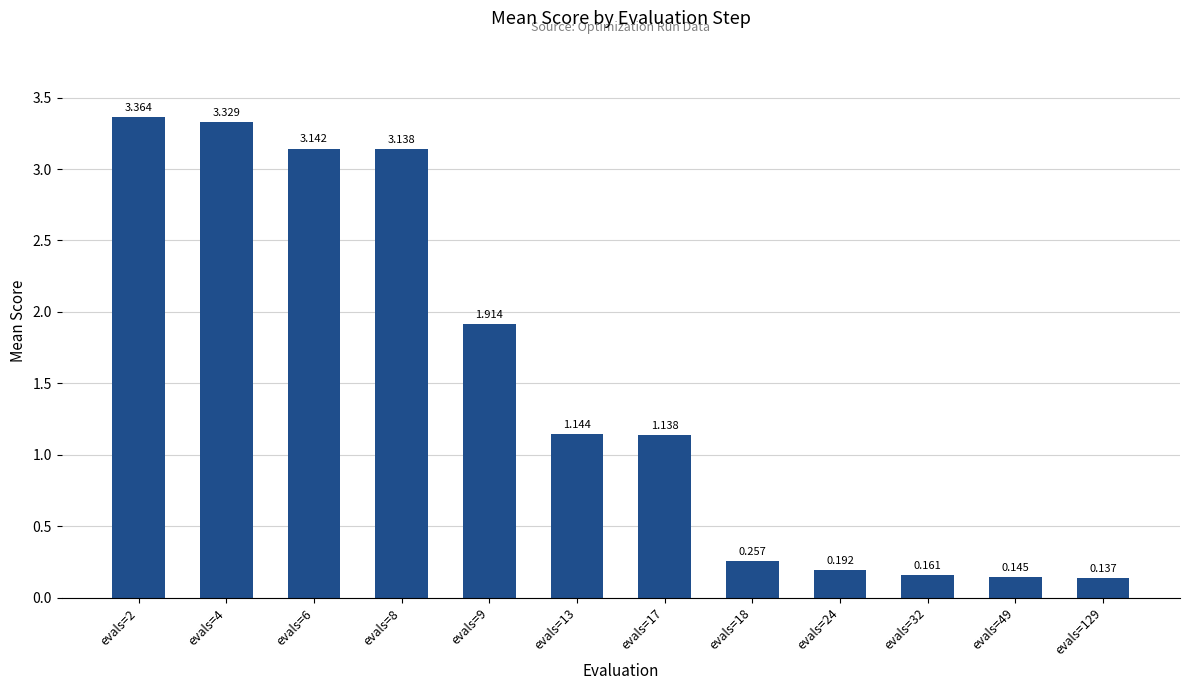

What is the minimum value shown in the chart?

0.1